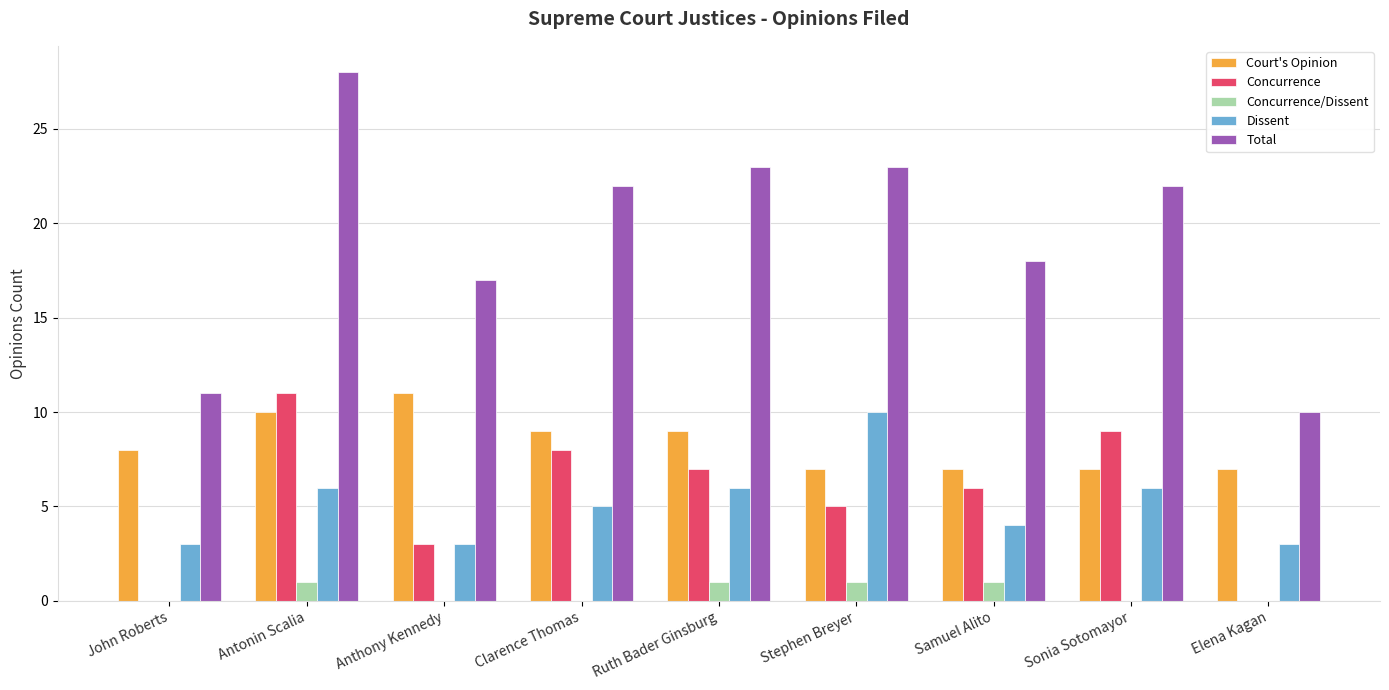

How many series are shown in this chart?

5